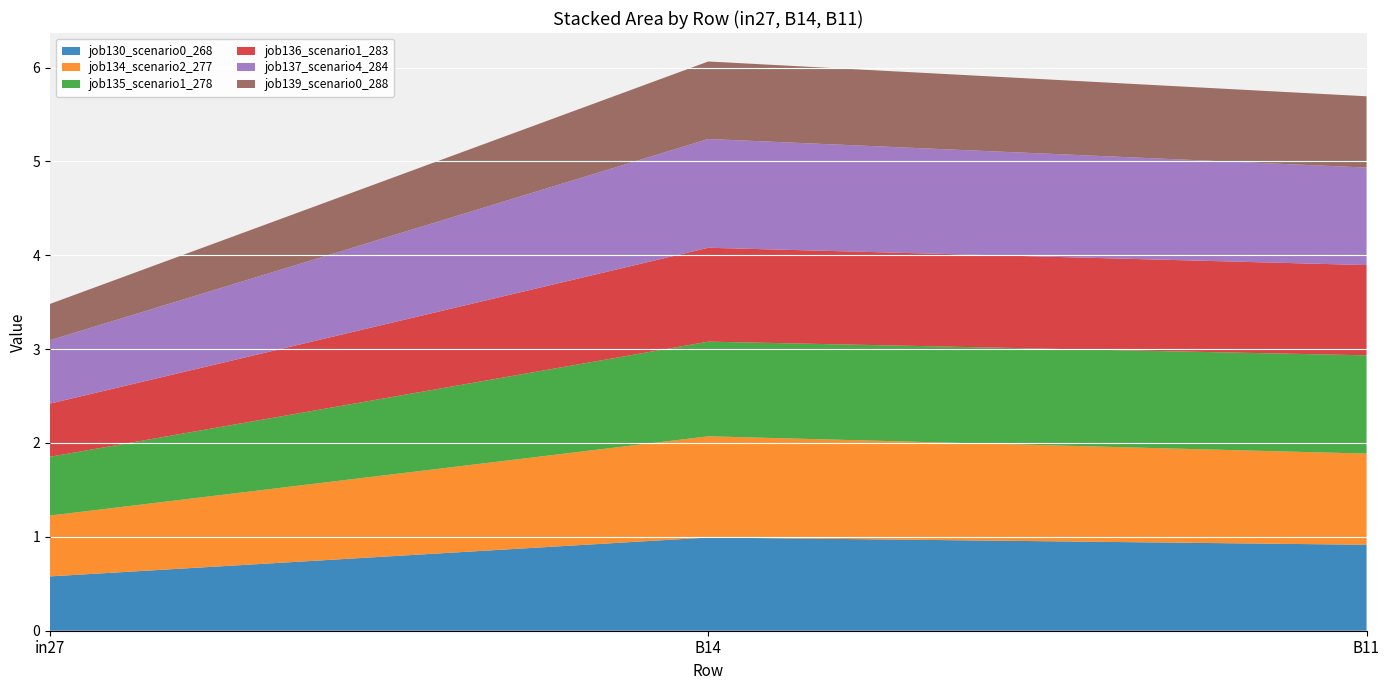

Reading left to right, list all the values displayed in this chart.

job130_scenario0_268: in27=0.6	B14=1.0	B11=0.9
job134_scenario2_277: in27=0.6	B14=1.1	B11=1.0
job135_scenario1_278: in27=0.6	B14=1.0	B11=1.0
job136_scenario1_283: in27=0.6	B14=1.0	B11=1.0
job137_scenario4_284: in27=0.7	B14=1.2	B11=1.0
job139_scenario0_288: in27=0.4	B14=0.8	B11=0.8